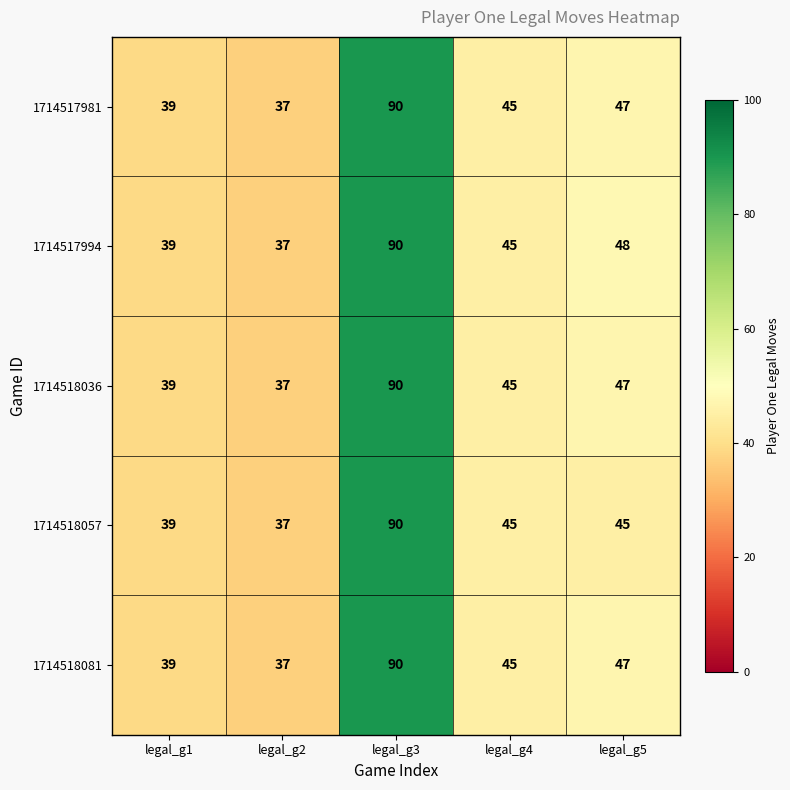

What is the difference between the highest and lowest values at legal_g5?

3